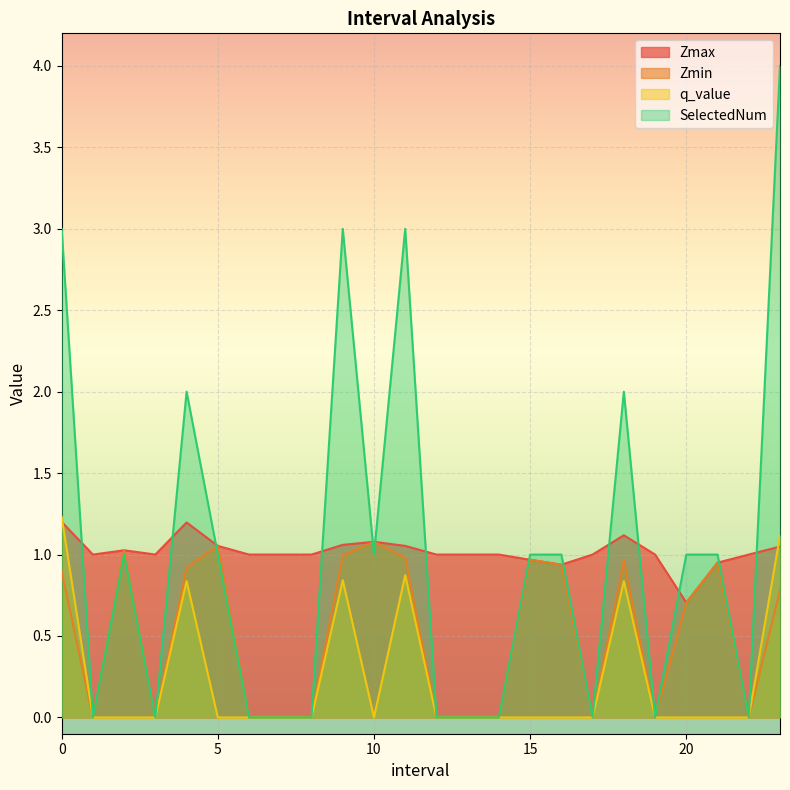

What value does the Zmax series have at 0?

1.2